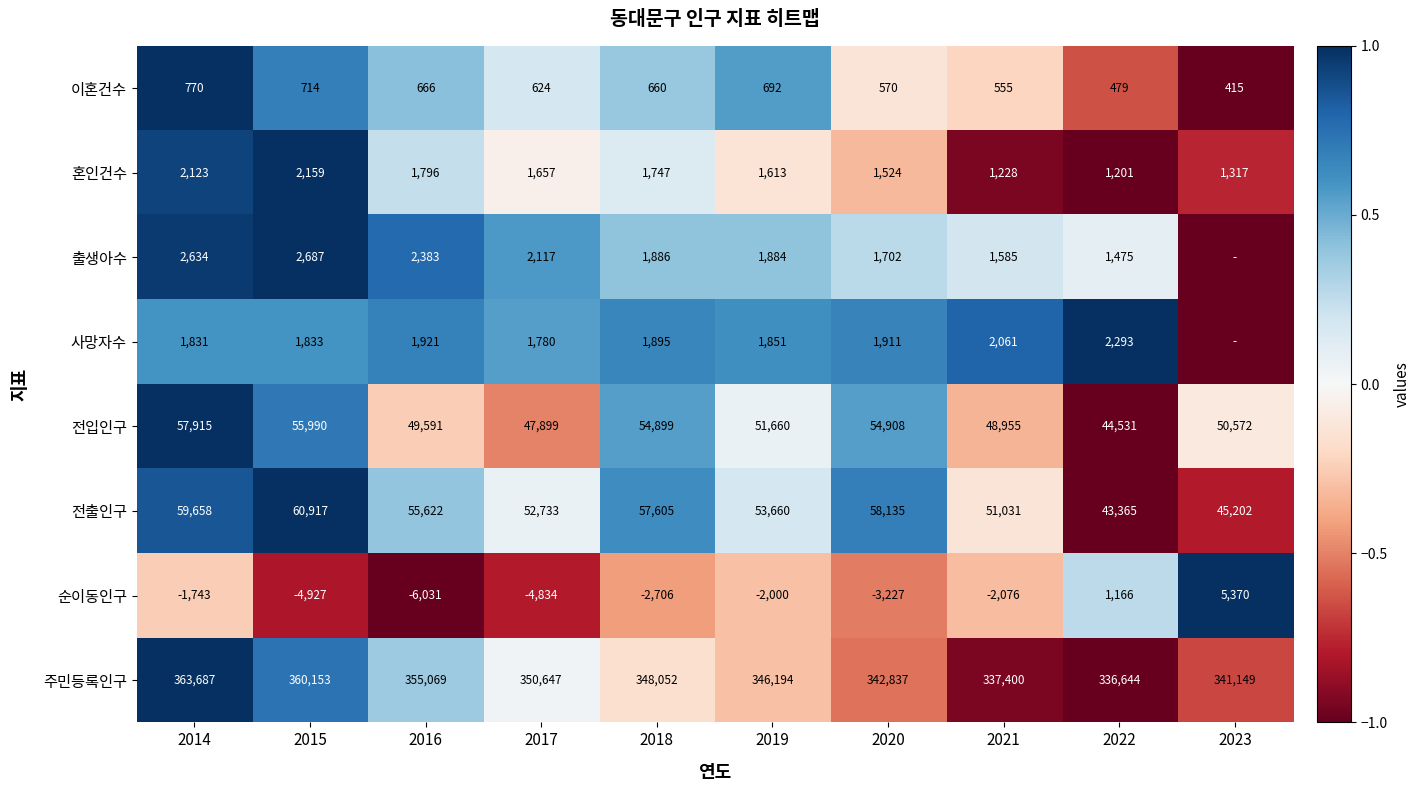

What is the difference between the 주민등록인구 values at 2019 and 2021?

8794